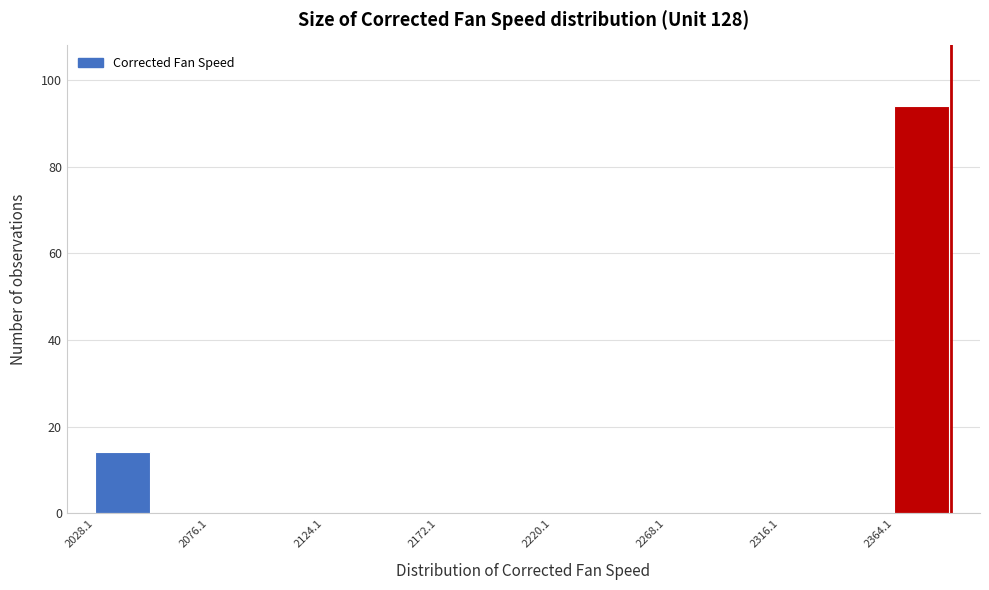

How tall is the bar that spans 2030 to 2050 on the x-axis? Neither the bar edges nor the heights are printed on the chart, so give them approximately, as read against the axes.

14